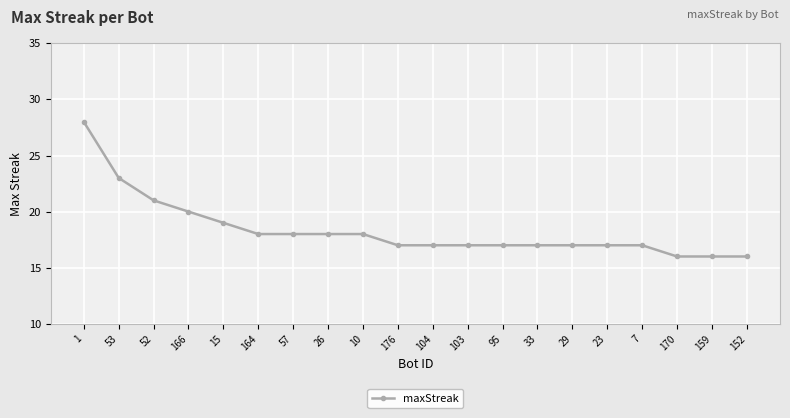

Reading right to left, extract all data points from this chart.

16	16	16	17	17	17	17	17	17	17	17	18	18	18	18	19	20	21	23	28